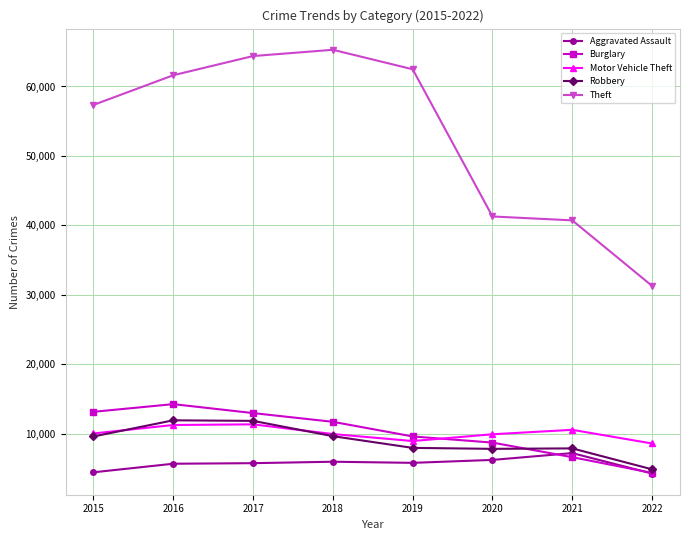

Which series has the largest total across all categories?

Theft